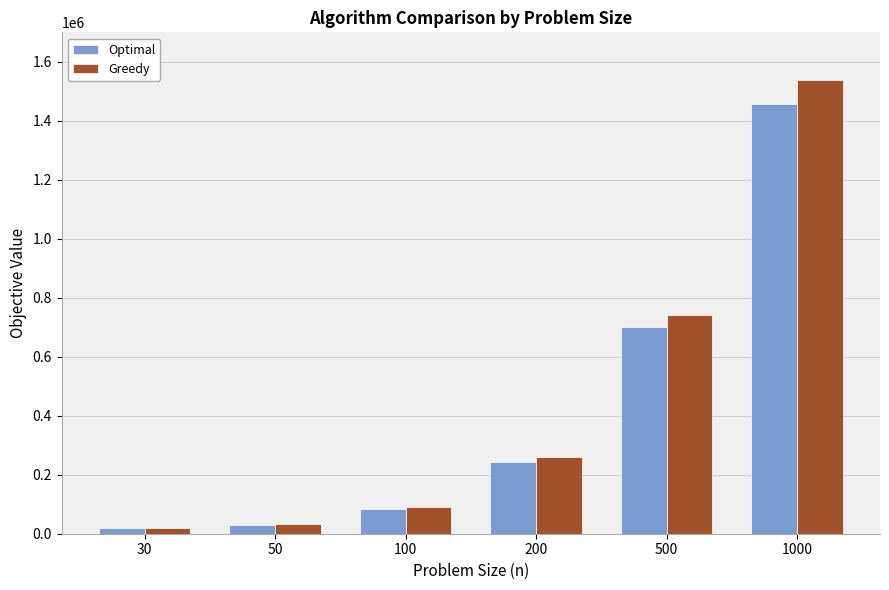

How many categories are shown in the chart?

6